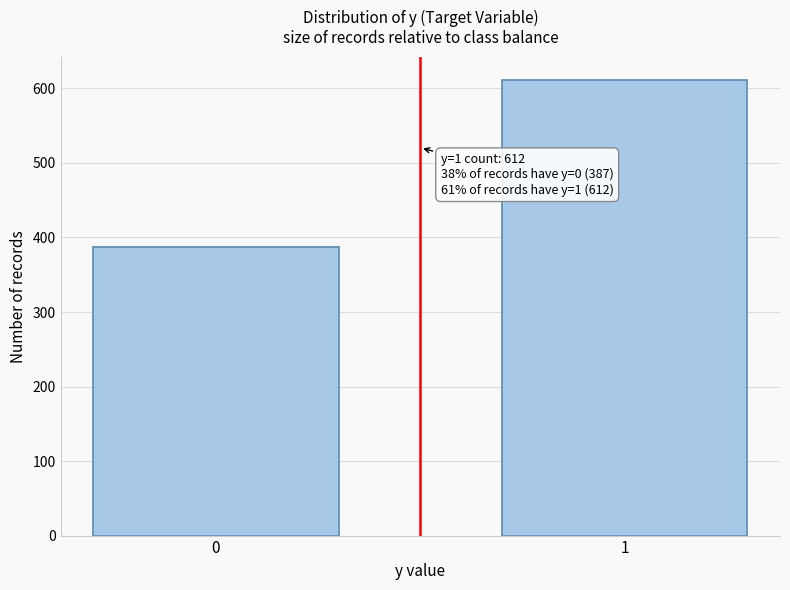

Reading left to right, extract all data points from this chart.

0=387	1=612